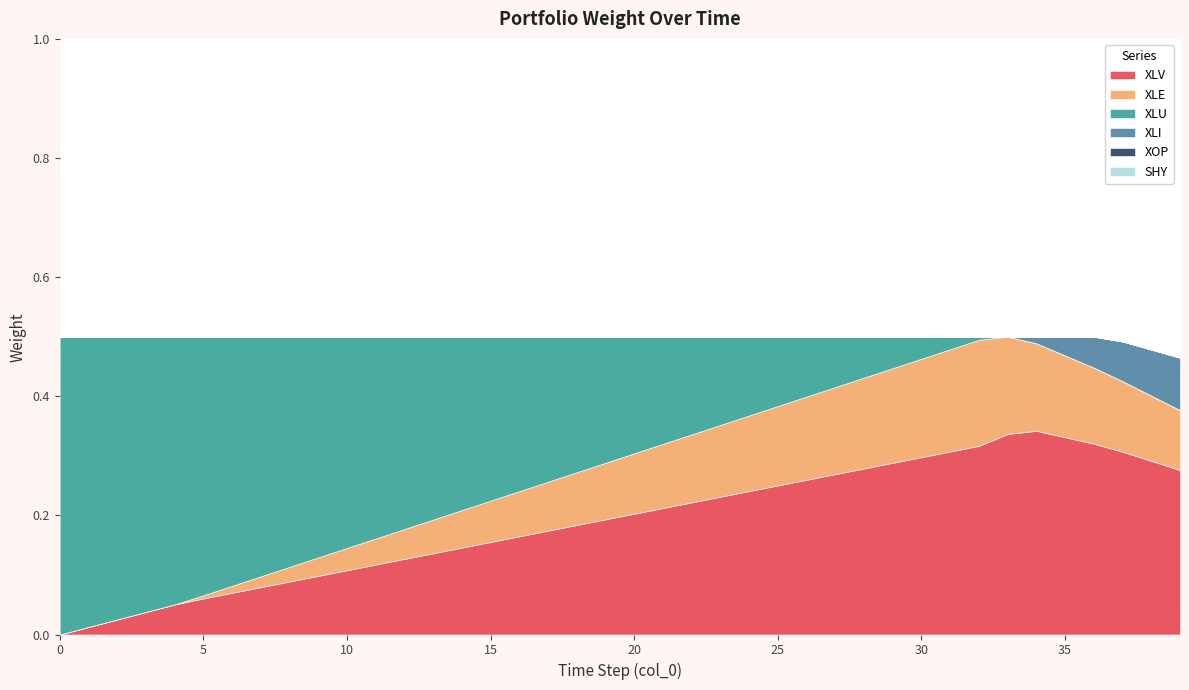

Which series changed the most between 9 and 31?

XLU